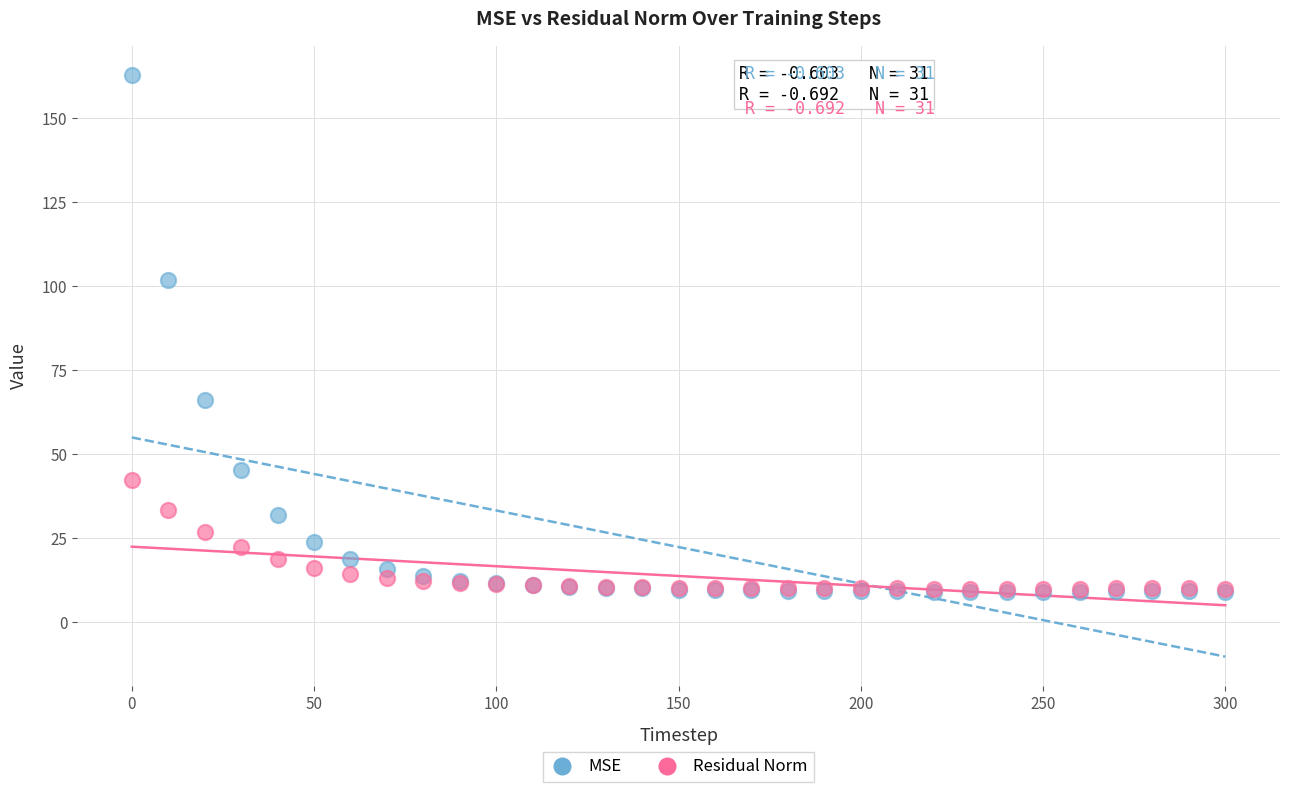

Which series contains the highest Y value?

MSE